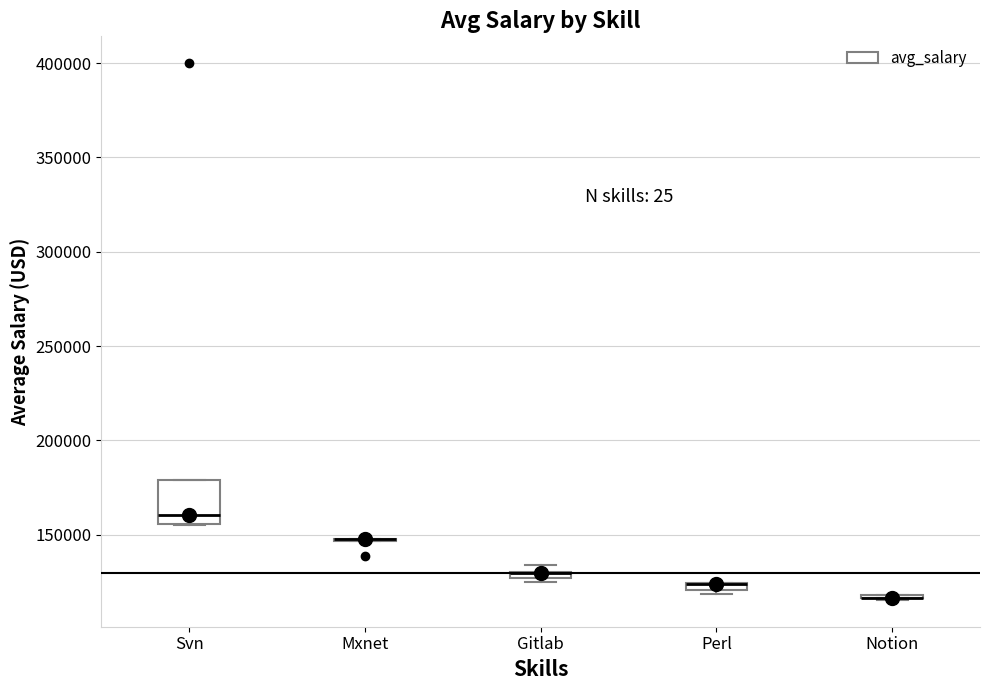

Where is the upper edge of the box for Svn on the y-axis? The values are not printed on the chart, so give them approximately, as read against the axis.

180000